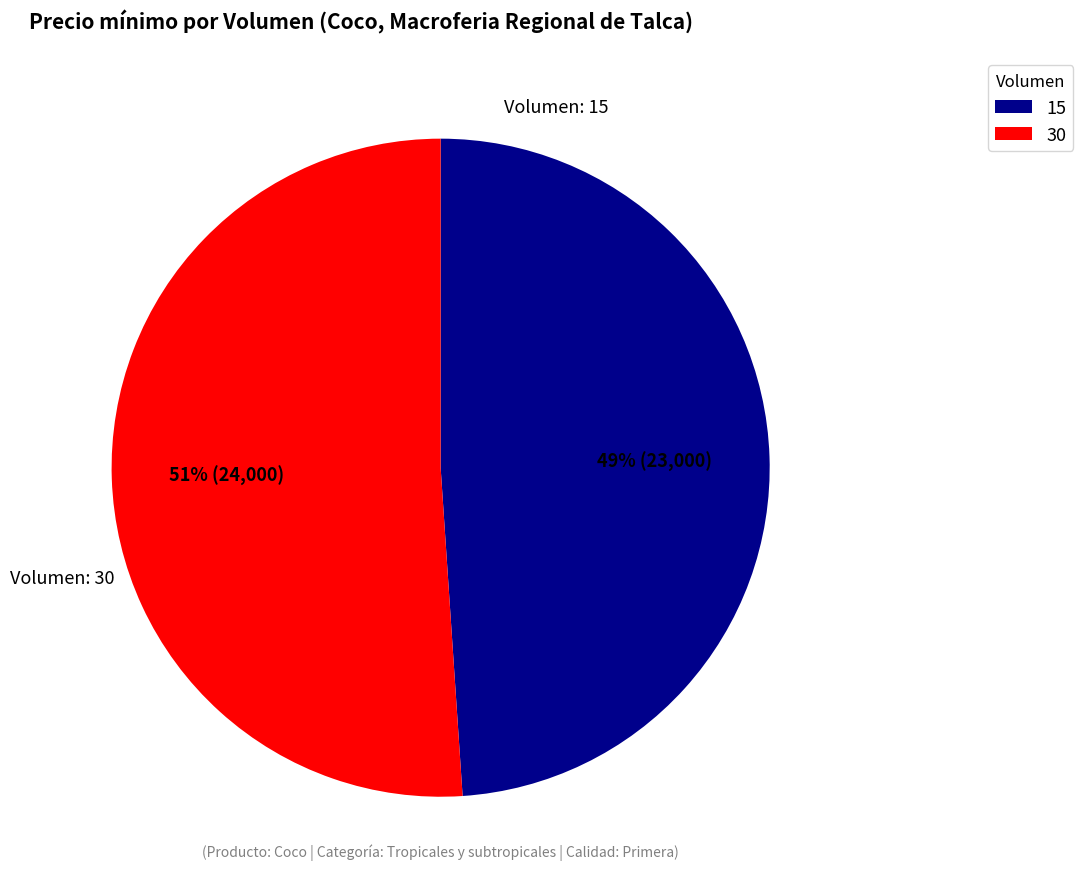

Is the sum of 15 and 30 greater than half?

Yes